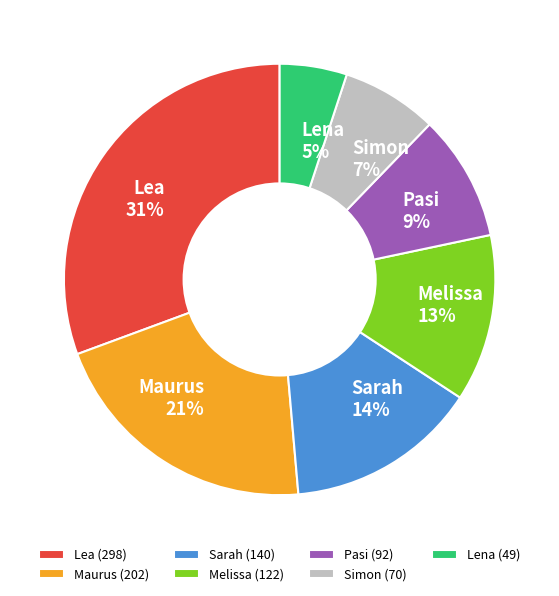

Is Pasi the majority of the pie?

No